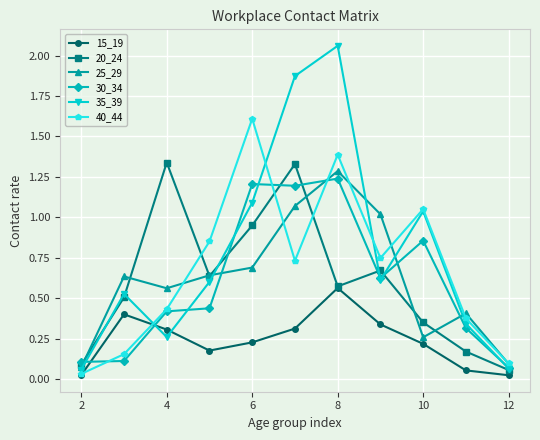

True or false: 35_39 has more than 1 interior local peaks.

True